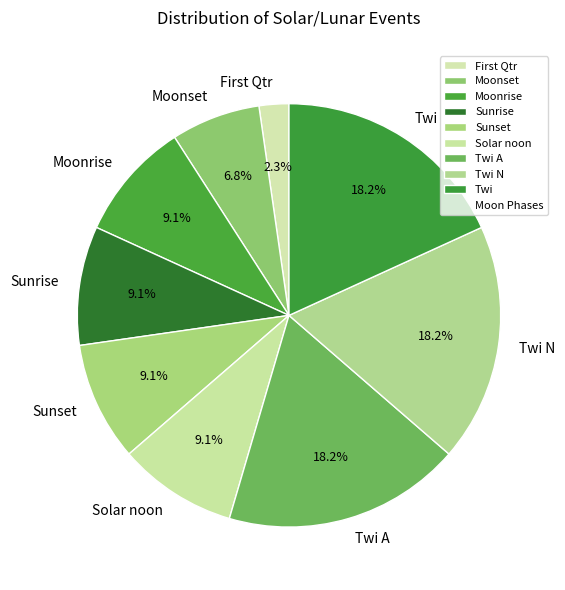

How many slices are in this pie chart?

9